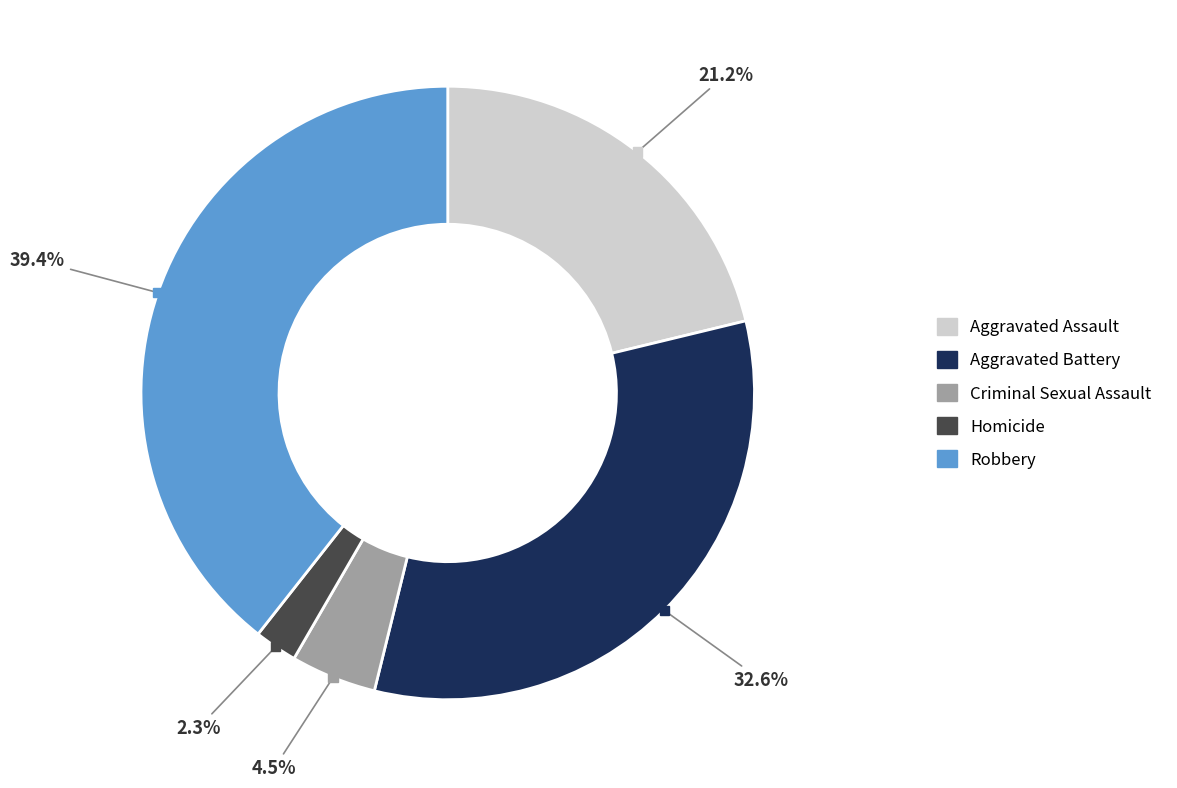

Is there a majority slice in this chart?

No